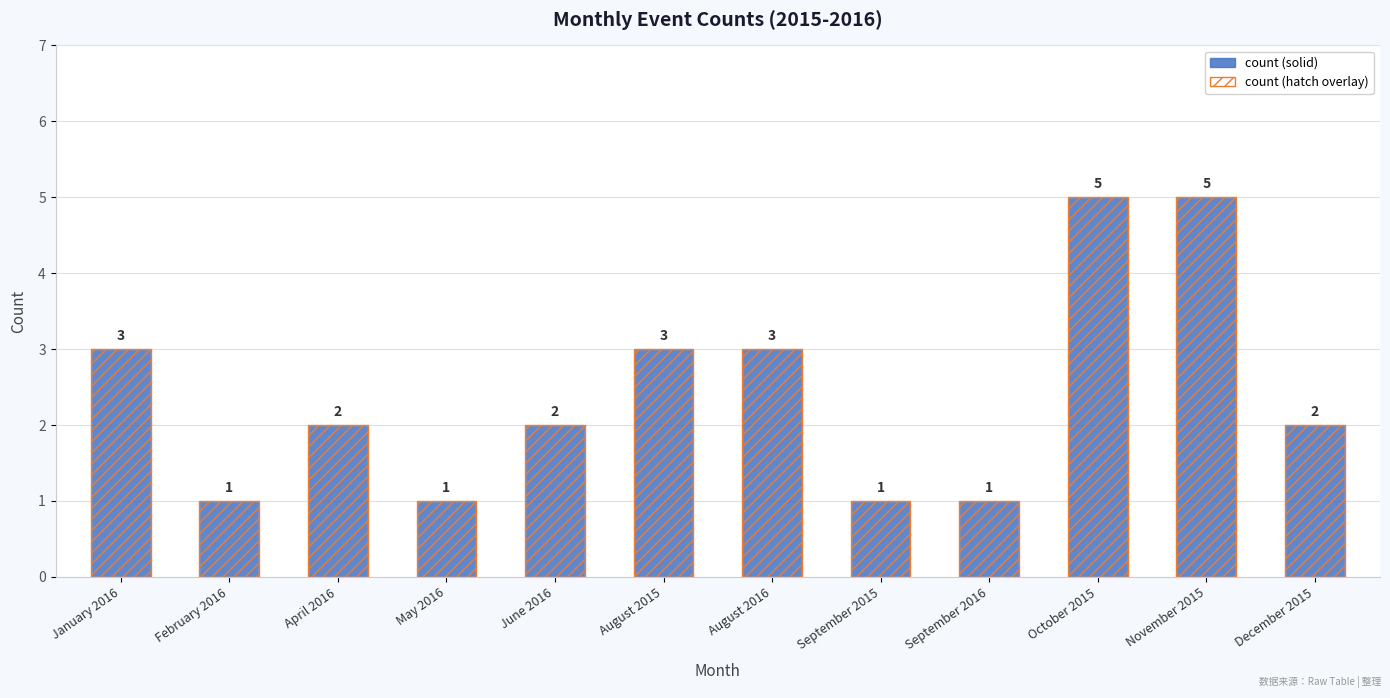

What position from the right is February 2016?

11